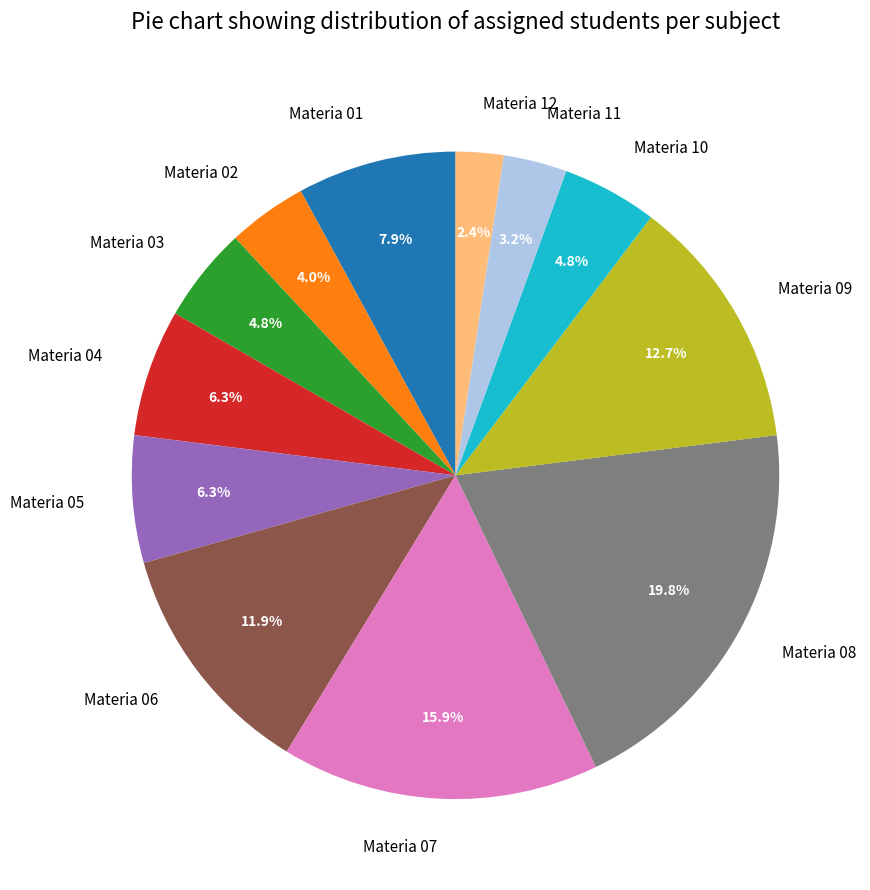

Which slice is the largest?

Materia 08